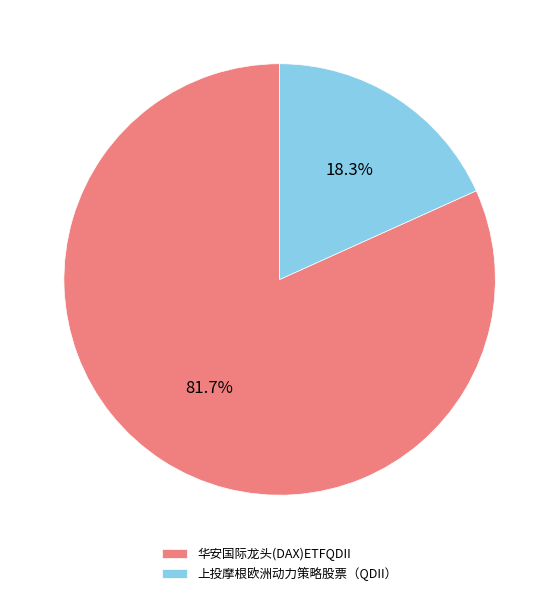

Combined, what portion of the pie is 华安国际龙头(DAX)ETFQDII and 上投摩根欧洲动力策略股票（QDII）?

100.0%